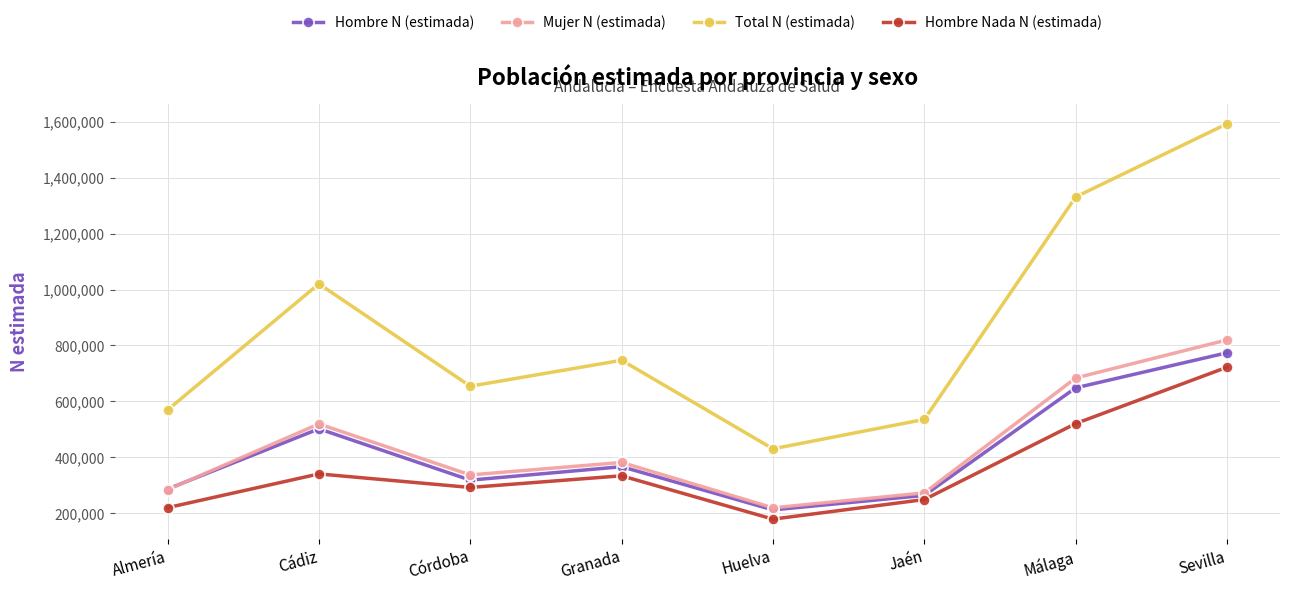

How many data points in Total N (estimada) are less than 746880?

4